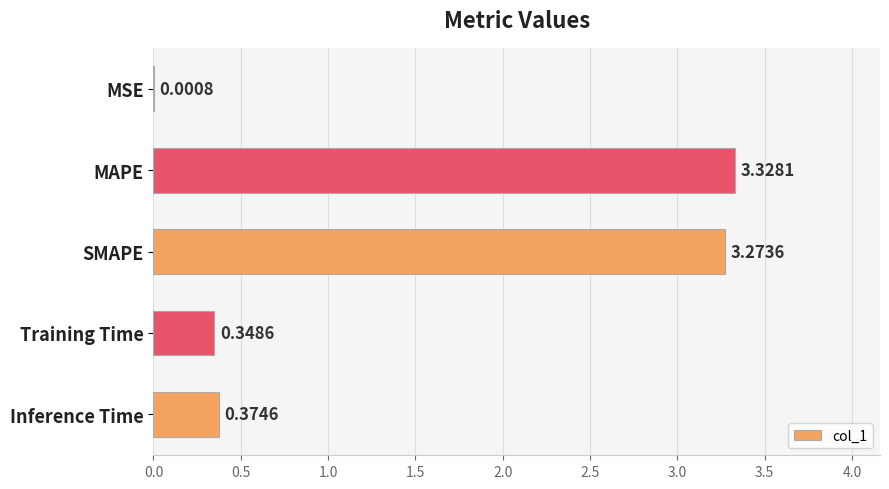

Count the number of data series in this chart.

1